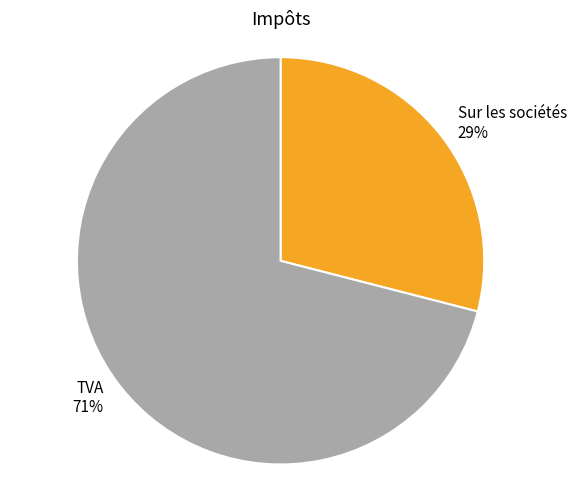

True or false: Sur les sociétés accounts for 17% of the total.

False